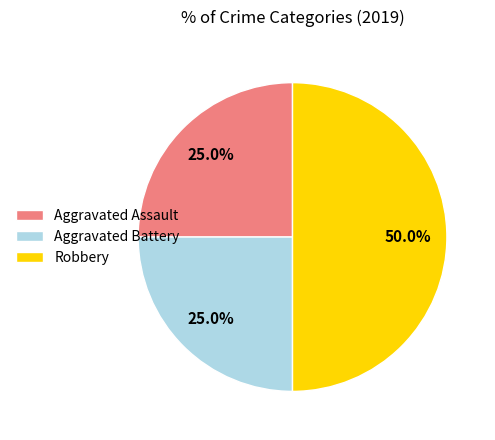

To the nearest percent, what percentage of the pie is Robbery?

50%